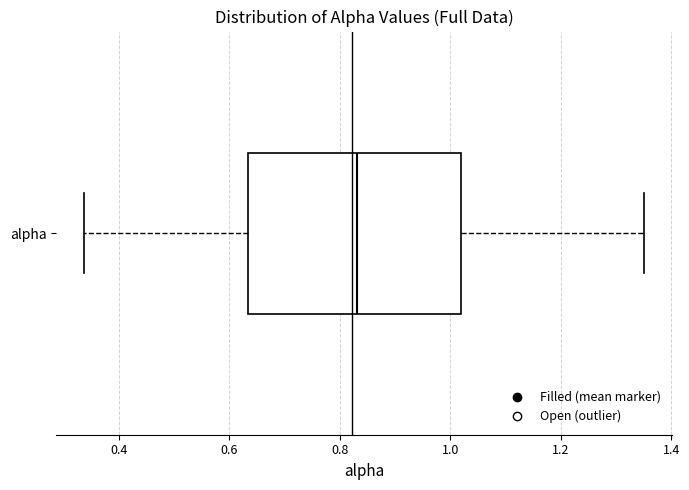

Transcribe this box plot: give where the median line is, the range the box spans, and where the two whiskers end, as read against the x-axis. The values are not printed on the chart, so give them approximately, as read against the axis.

median 0.84, box 0.64 to 1.02, whiskers 0.34 to 1.36